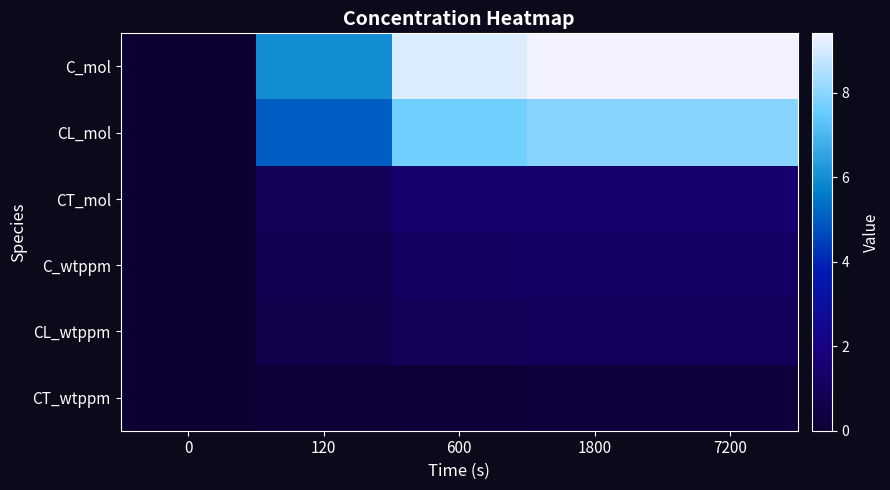

Which series changed the most between 600 and 1800?

C_mol